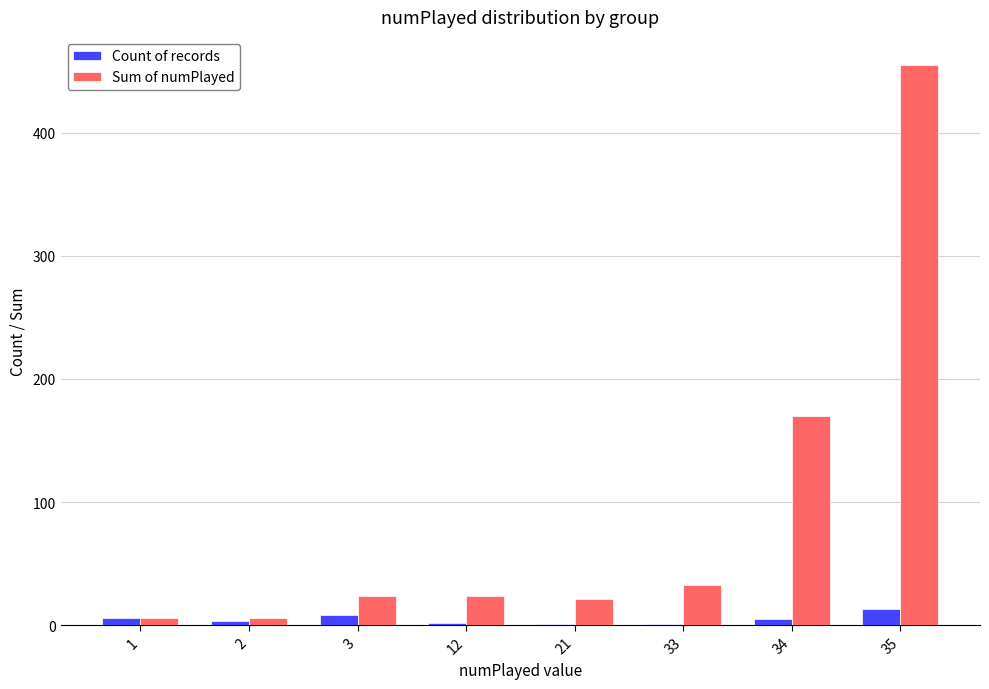

Which series changed the most between 33 and 34?

Sum of numPlayed